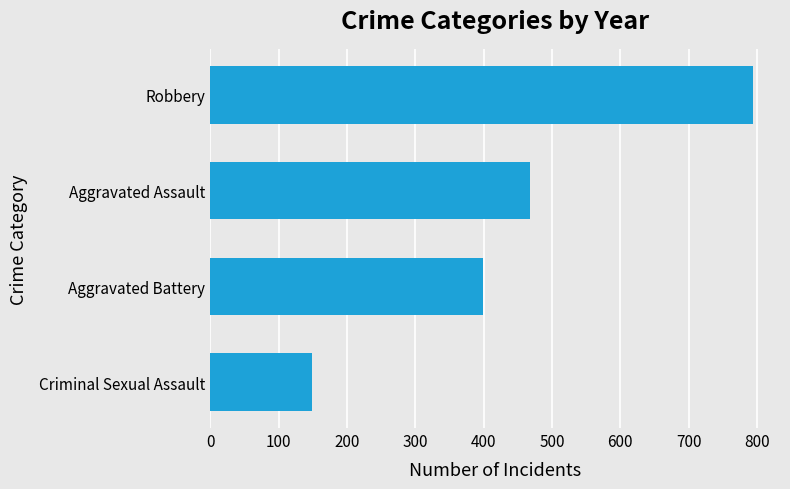

Which has a higher value, Aggravated Assault or Robbery?

Robbery